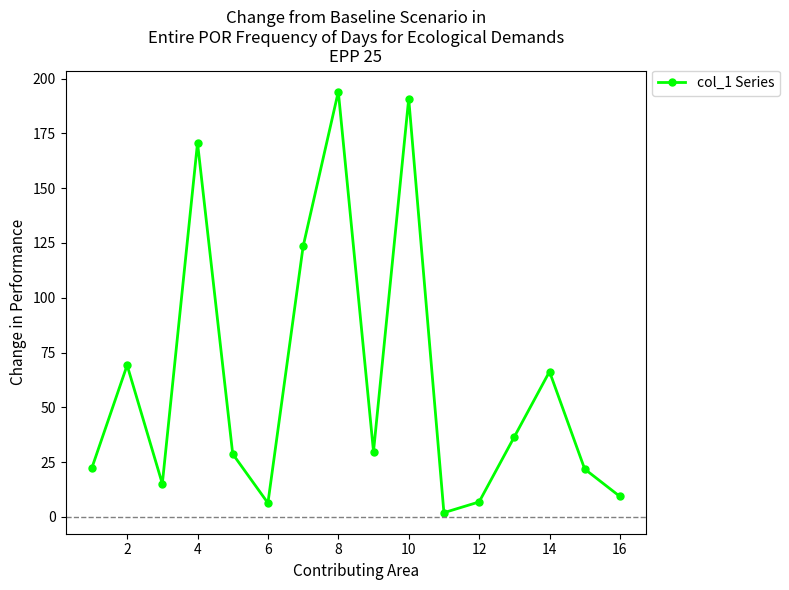

How many interior local peaks (higher than both neighbors) does the data have?

5